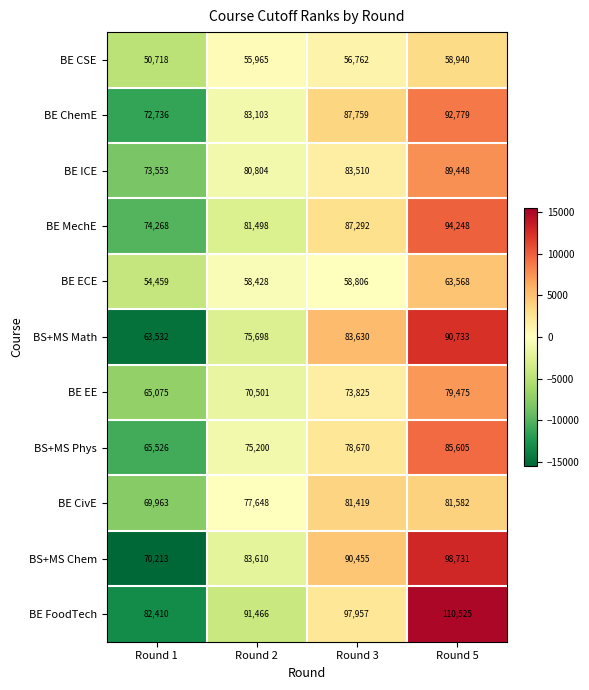

What is the lowest value of the BE ICE series?

73553